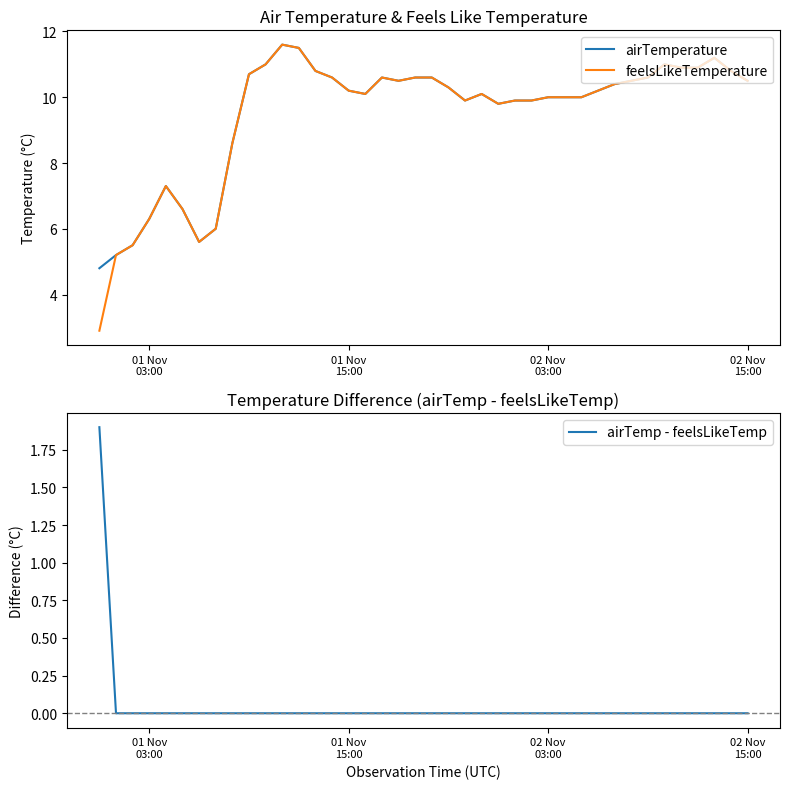

Count the number of data series in this chart.

3